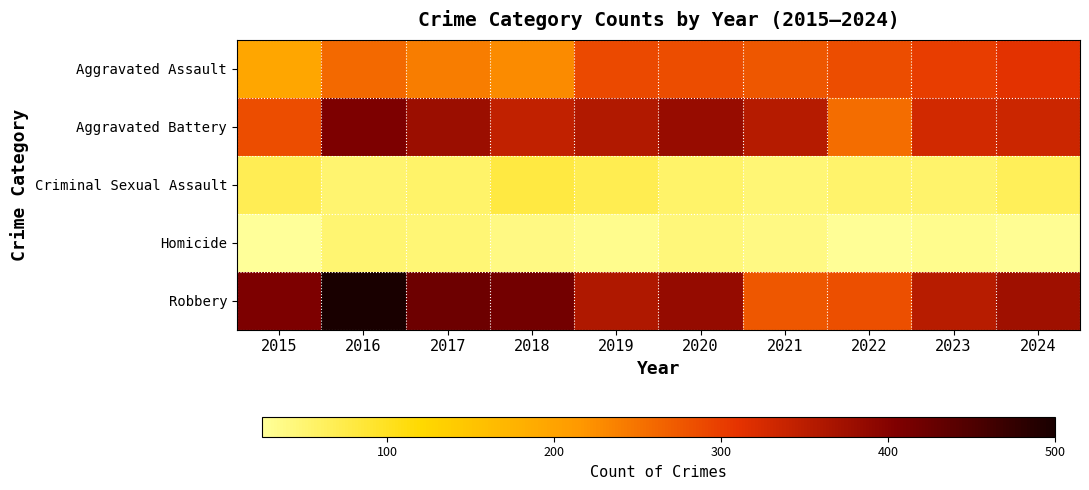

How many distinct data groups are displayed?

5